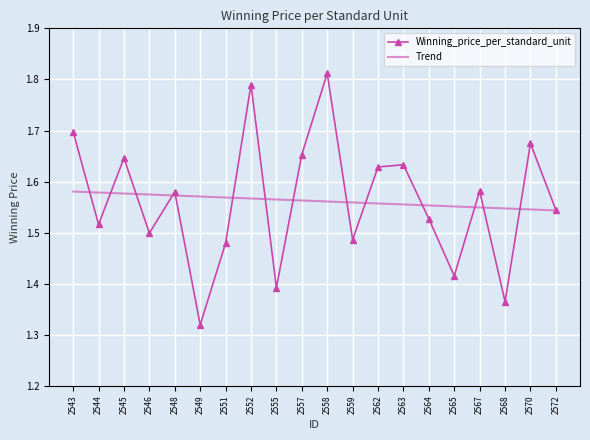

At which label is Winning_price_per_standard_unit closest to 1?

2549